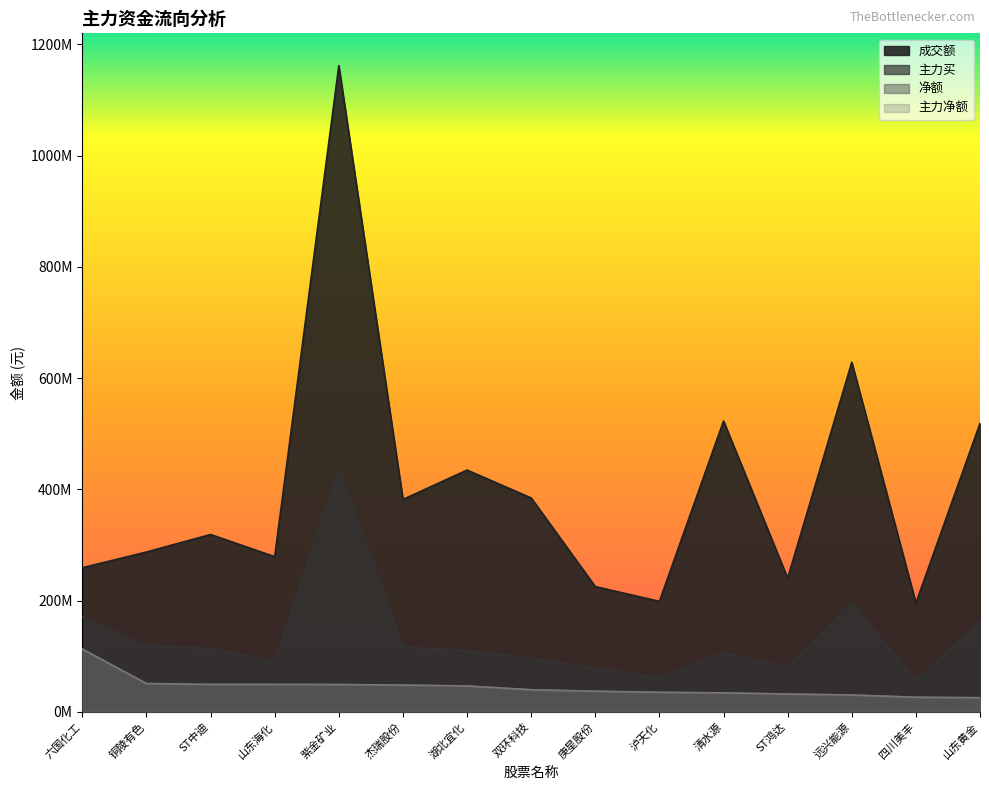

Reading left to right, what are all the values shown in this chart?

净额: 六国化工=112655969	铜陵有色=50659206	ST中迪=49073141	山东海化=49066276	紫金矿业=48914150	杰瑞股份=47867773	湖北宜化=46271814	双环科技=39523480	庚星股份=36841340	泸天化=34890501	清水源=33897782	ST鸿达=31782500	远兴能源=30075243	四川美丰=26006616	山东黄金=25160375
主力净额: 六国化工=112655969	铜陵有色=50659206	ST中迪=49073141	山东海化=49066276	紫金矿业=48914150	杰瑞股份=47867773	湖北宜化=46271814	双环科技=39523480	庚星股份=36841340	泸天化=34890501	清水源=33897782	ST鸿达=31782500	远兴能源=30075243	四川美丰=26006616	山东黄金=25160375
主力买: 六国化工=171681177	铜陵有色=118257496	ST中迪=114308949	山东海化=90397629	紫金矿业=436468311	杰瑞股份=116943611	湖北宜化=110000934	双环科技=96022001	庚星股份=78398998	泸天化=61727397	清水源=105663585	ST鸿达=80203867	远兴能源=195159200	四川美丰=56337796	山东黄金=162334981
成交额: 六国化工=258980279	铜陵有色=287261005	ST中迪=318739853	山东海化=278890900	紫金矿业=1161974128	杰瑞股份=381784498	湖北宜化=434594717	双环科技=384452866	庚星股份=225049078	泸天化=198495789	清水源=522860508	ST鸿达=240151063	远兴能源=628599008	四川美丰=195468721	山东黄金=518636827